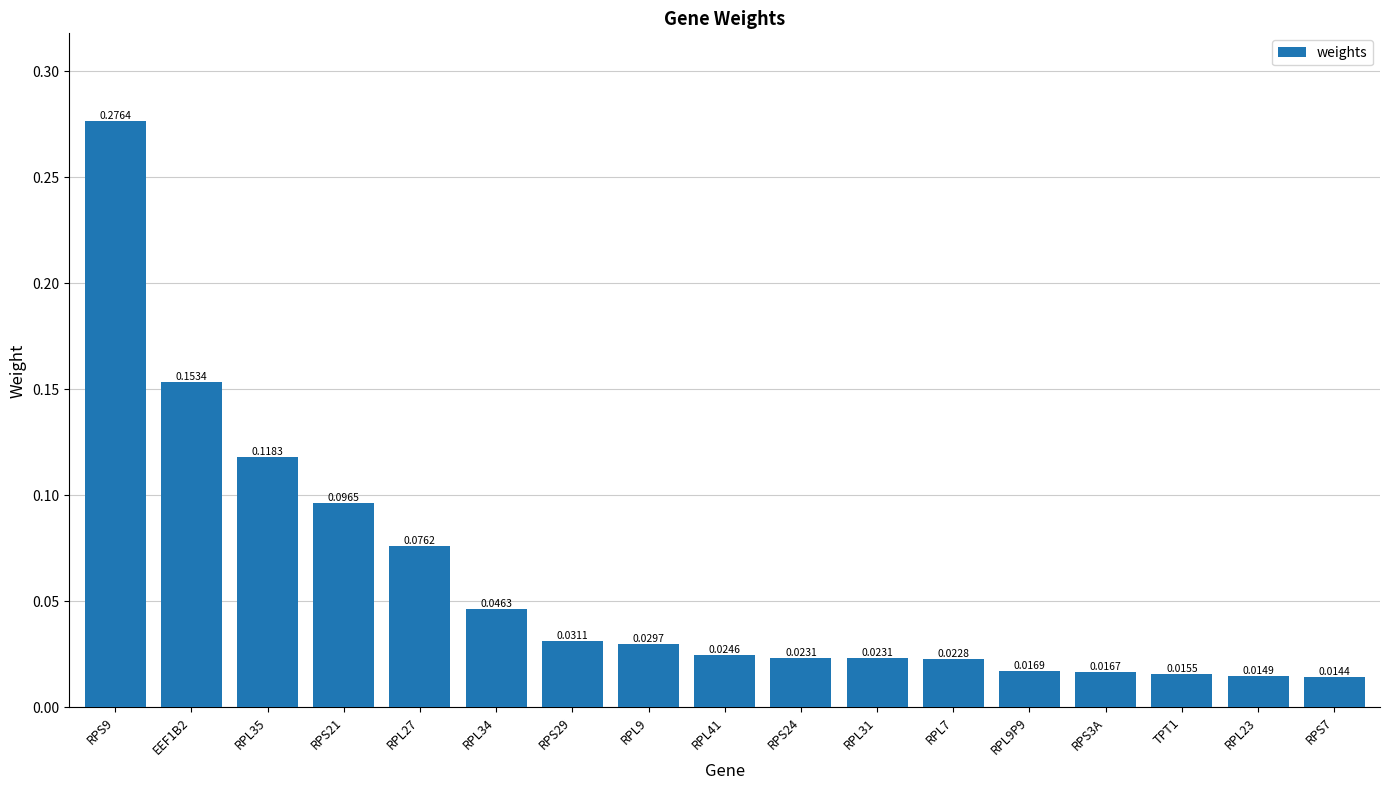

Between RPL34 and RPL7, which is larger?

RPL34